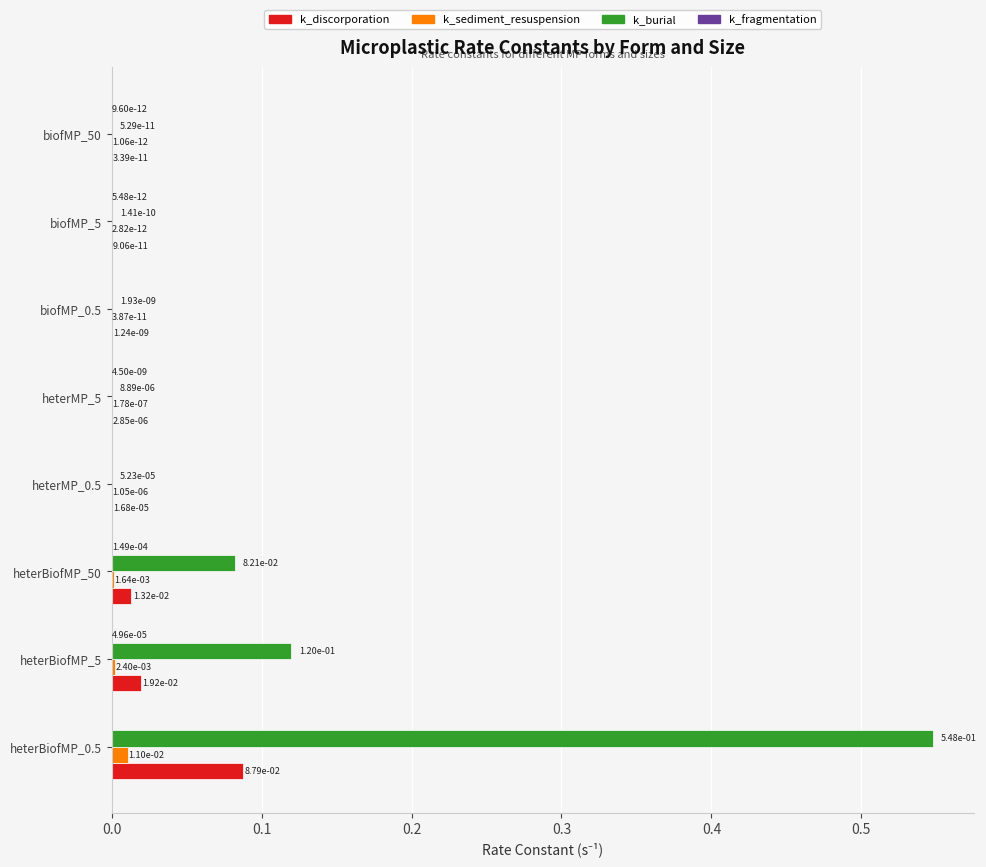

What is the sum of all k_burial values?

0.7